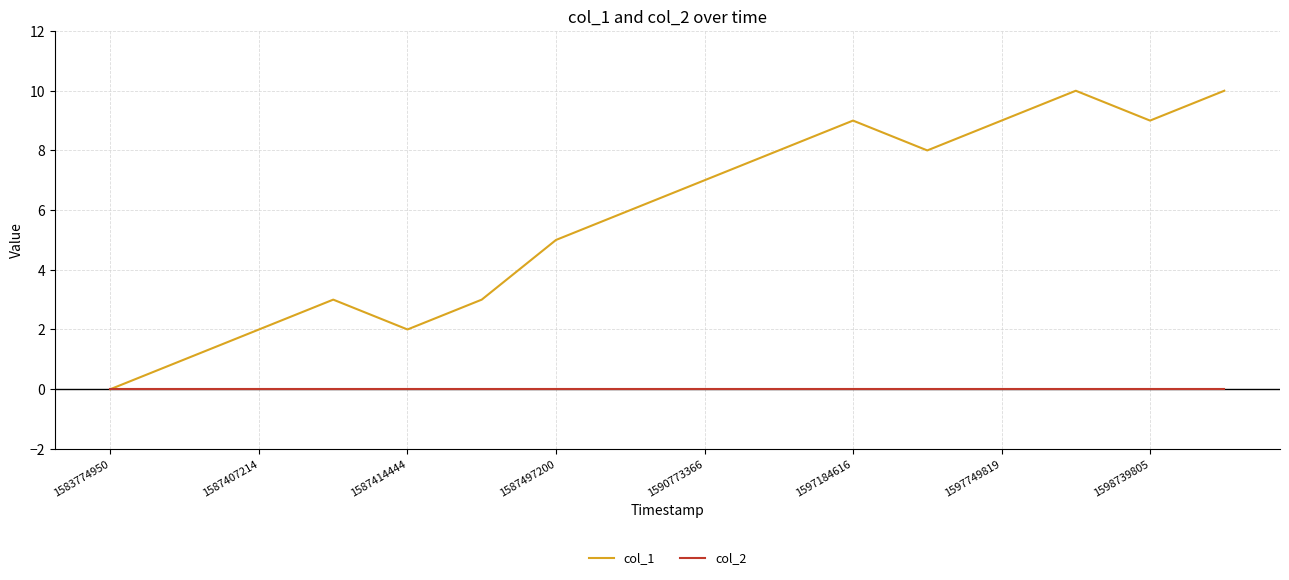

Rank the series by their maximum value, from highest to lowest.

col_1, col_2